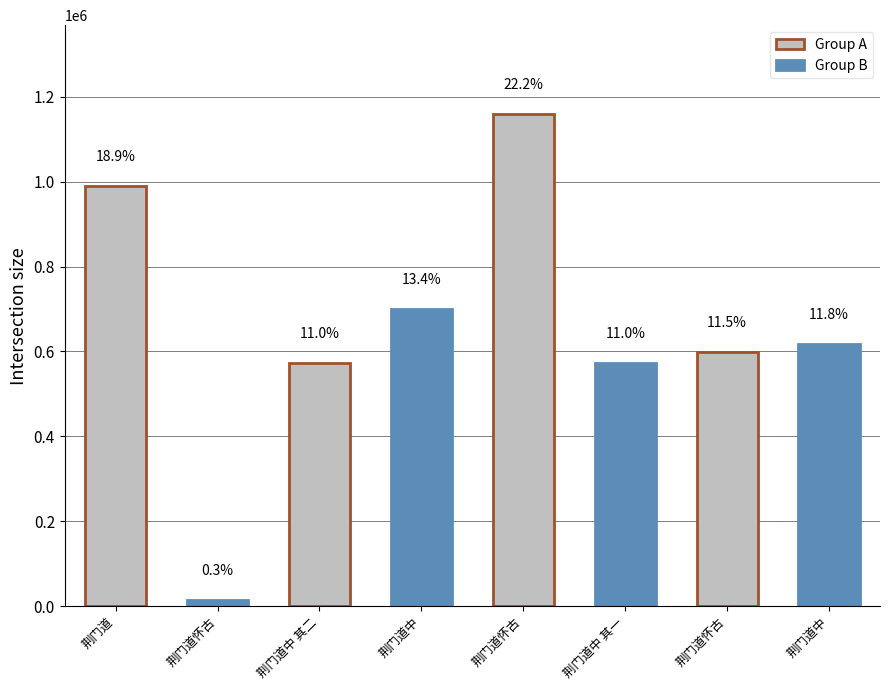

At which label is the value closest to 587408?

荆门道怀古